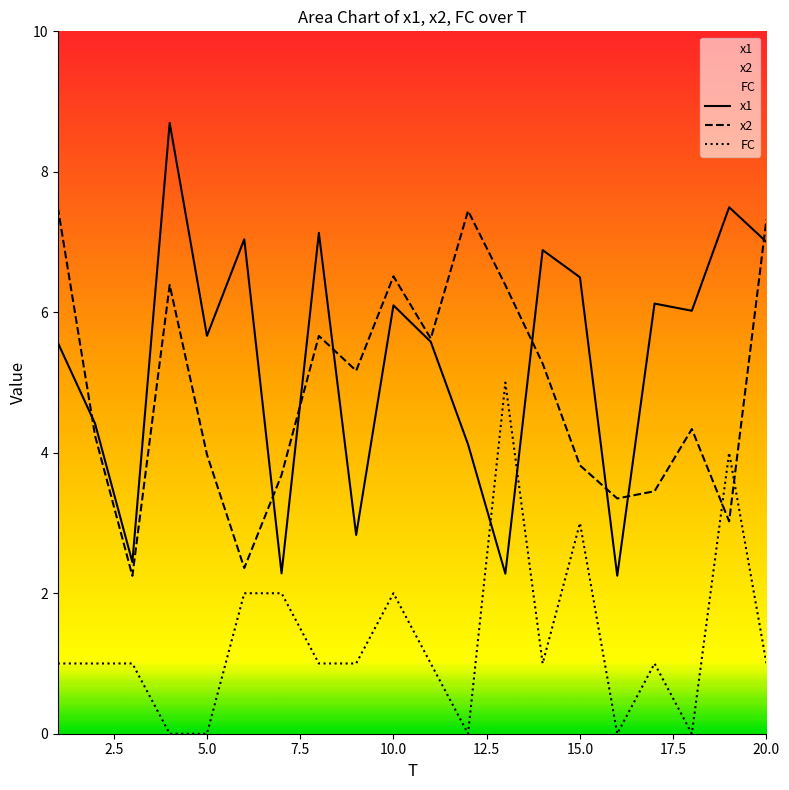

The x1 series shows 11.4 at 20.0. True or false?

False